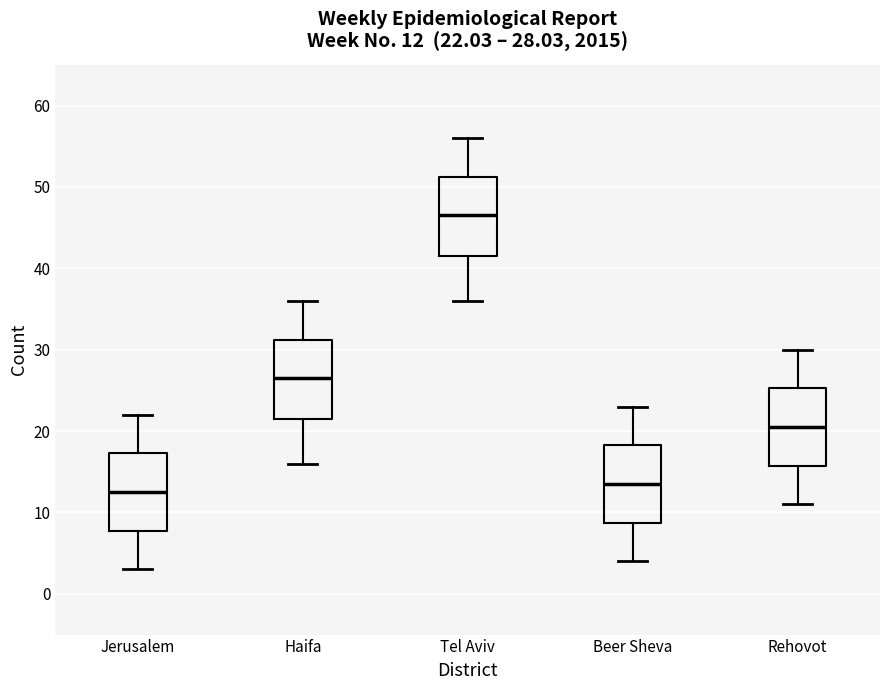

Which box has the lowest median line?

Jerusalem